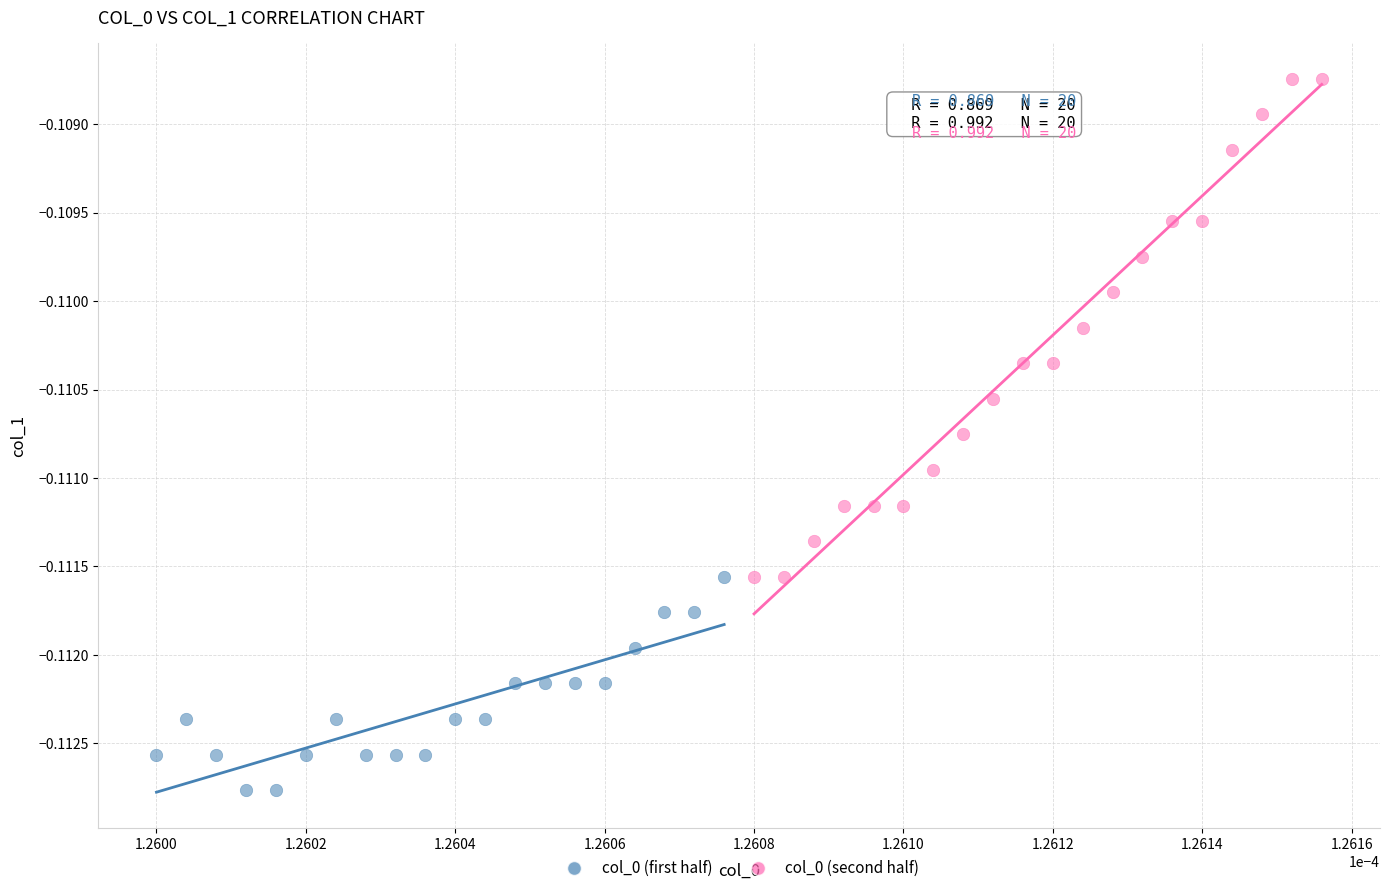

What are all the series names shown in the legend?

col_0 (first half), col_0 (second half)